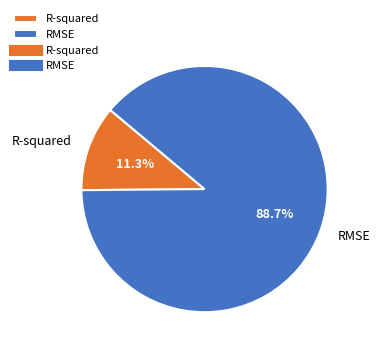

Approximately how many times larger is the value at R-squared compared to RMSE?

0.1